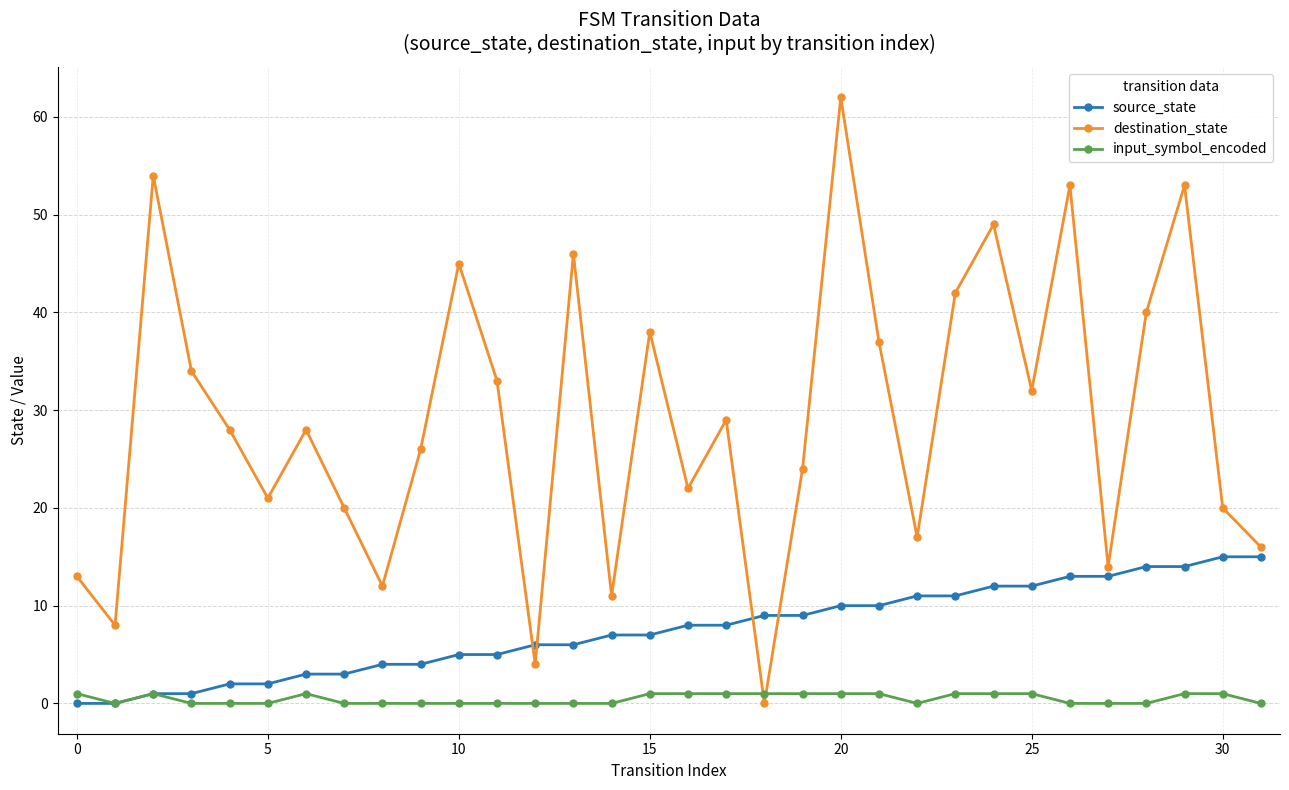

What is the maximum value for source_state?

15